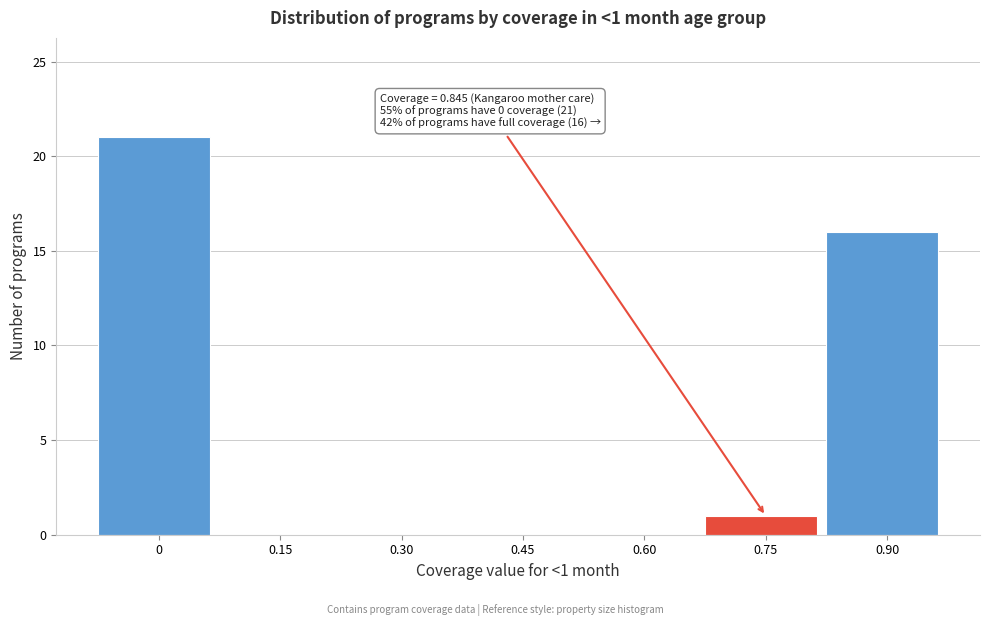

Reading left to right, transcribe all the data shown in this chart.

0=21	0.15=0	0.30=0	0.45=0	0.60=0	0.75=1	0.90=16